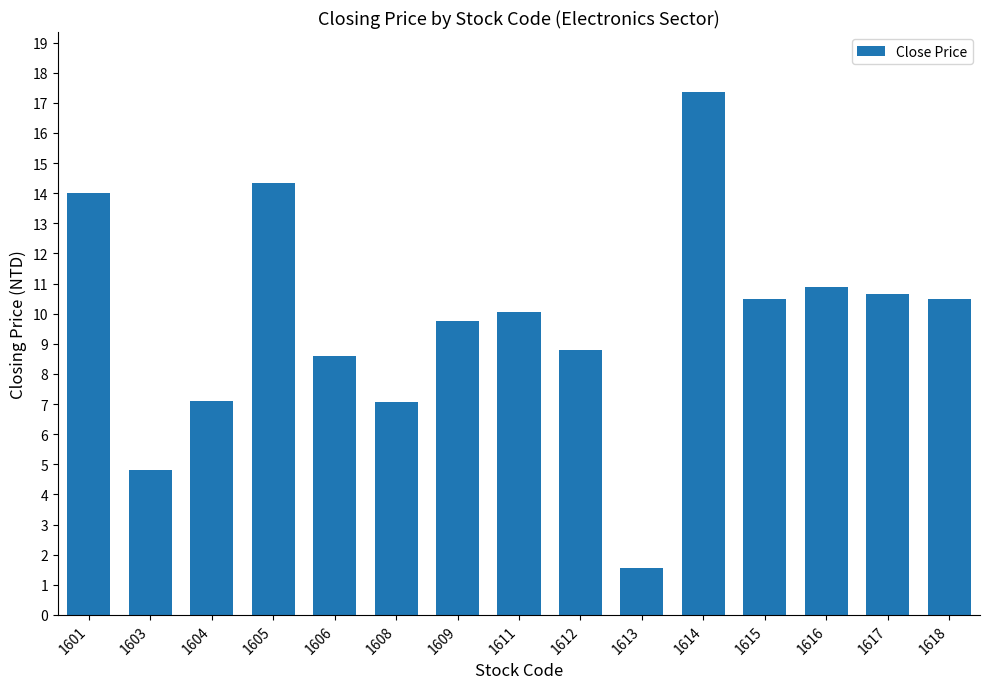

Approximately how many times larger is the value at 1605 compared to 1608?

2.0